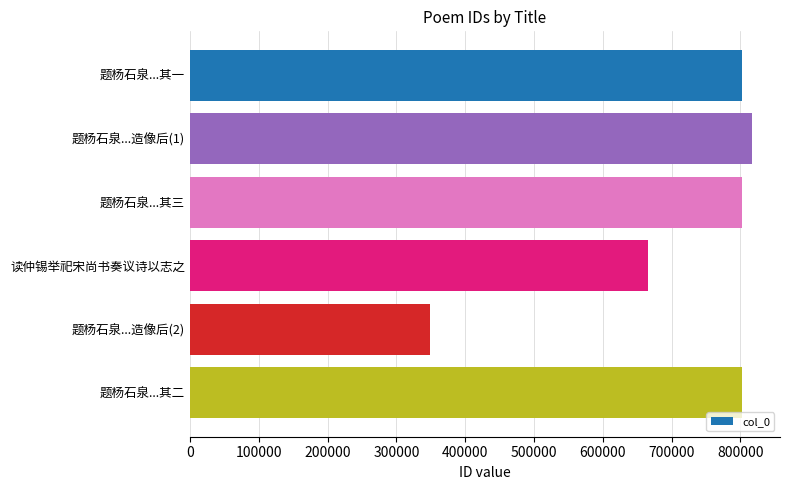

At which category does the chart reach its minimum across all series?

题杨石泉...造像后(2)